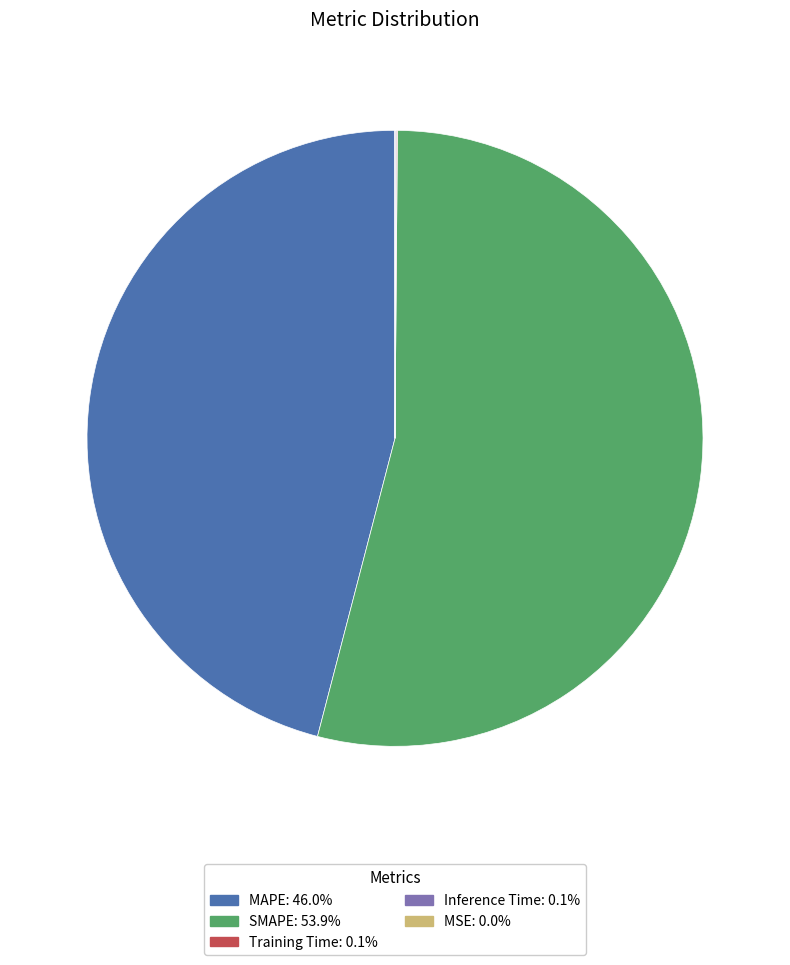

Is it true that SMAPE is 54% of the pie?

True